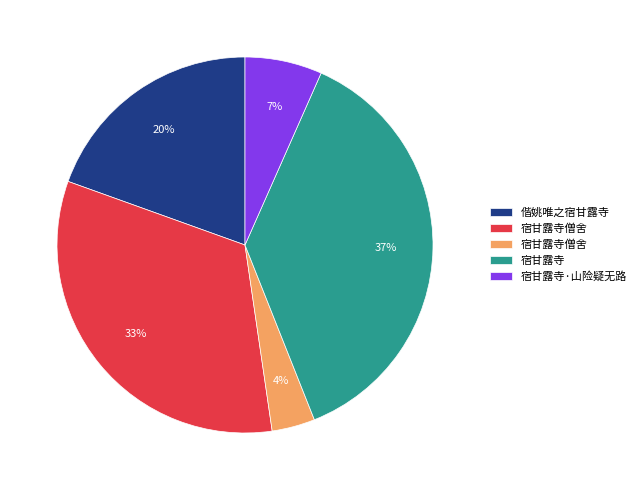

How many slices are in this pie chart?

5